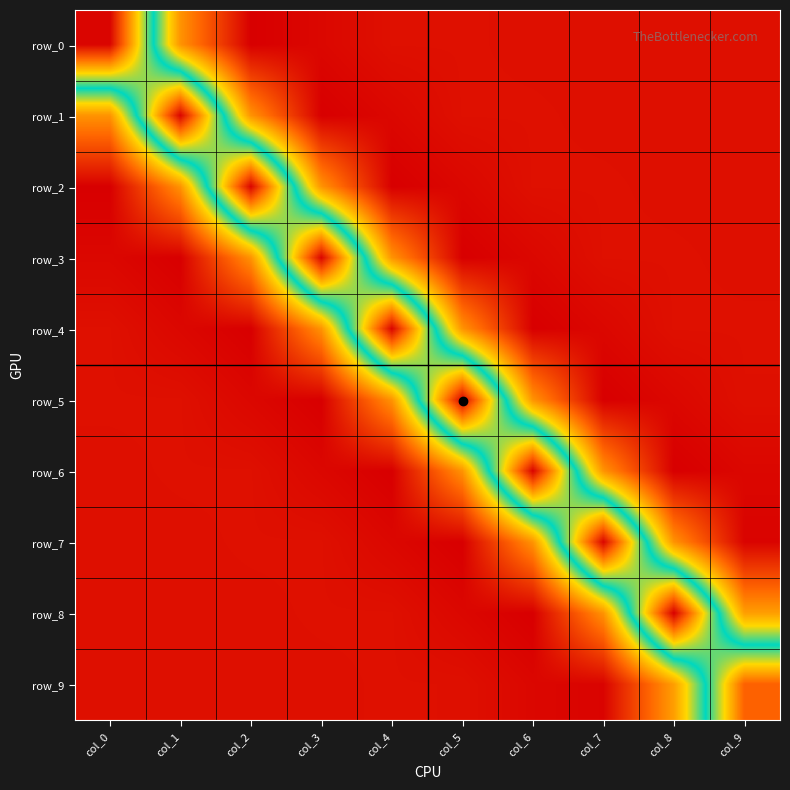

List the series in order of their peak value, lowest first.

row_9, row_7, row_5, row_3, row_1, row_0, row_2, row_4, row_6, row_8